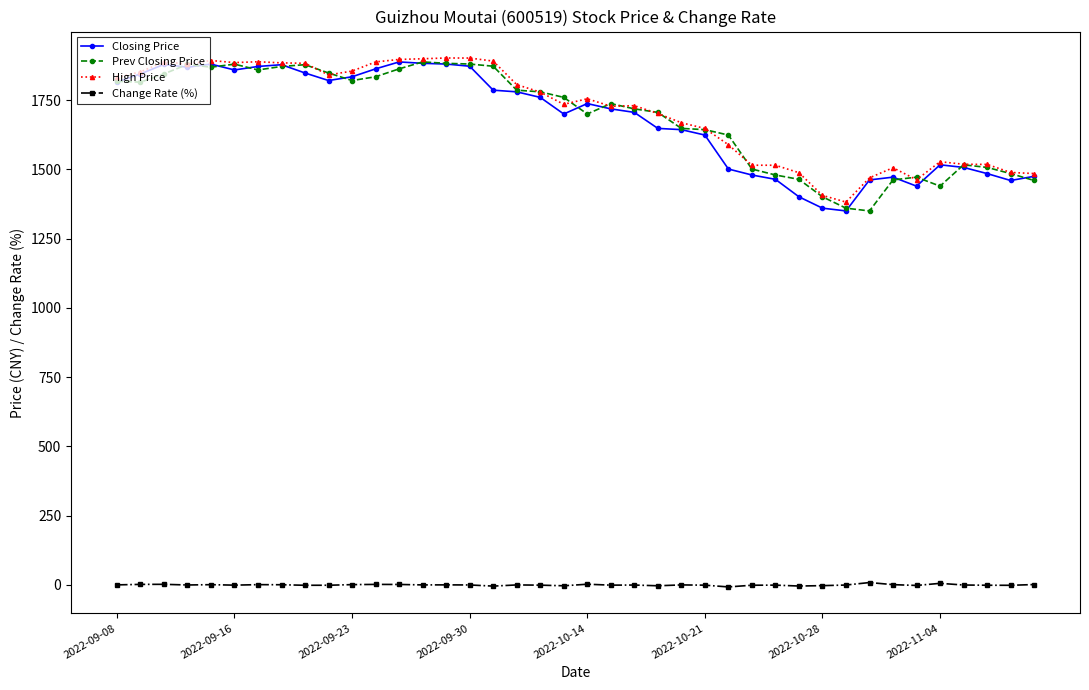

What is the difference between the second highest and minimum values in the Prev Closing Price series?

533.0